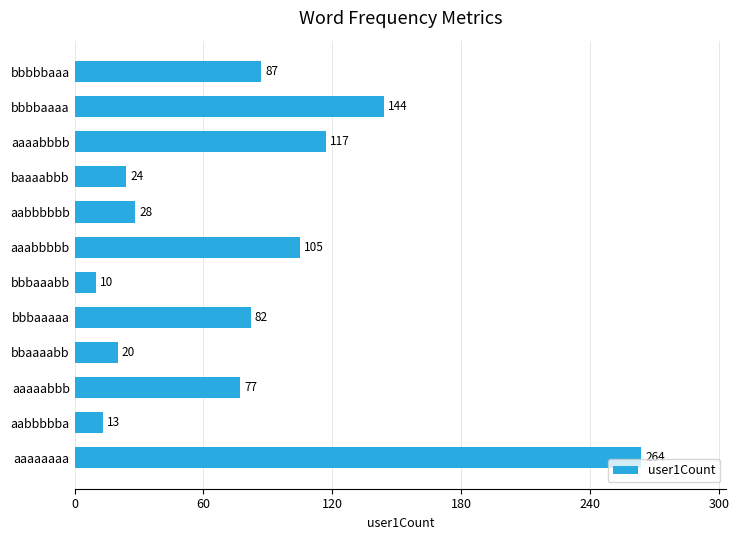

What is the sum of all values?

971